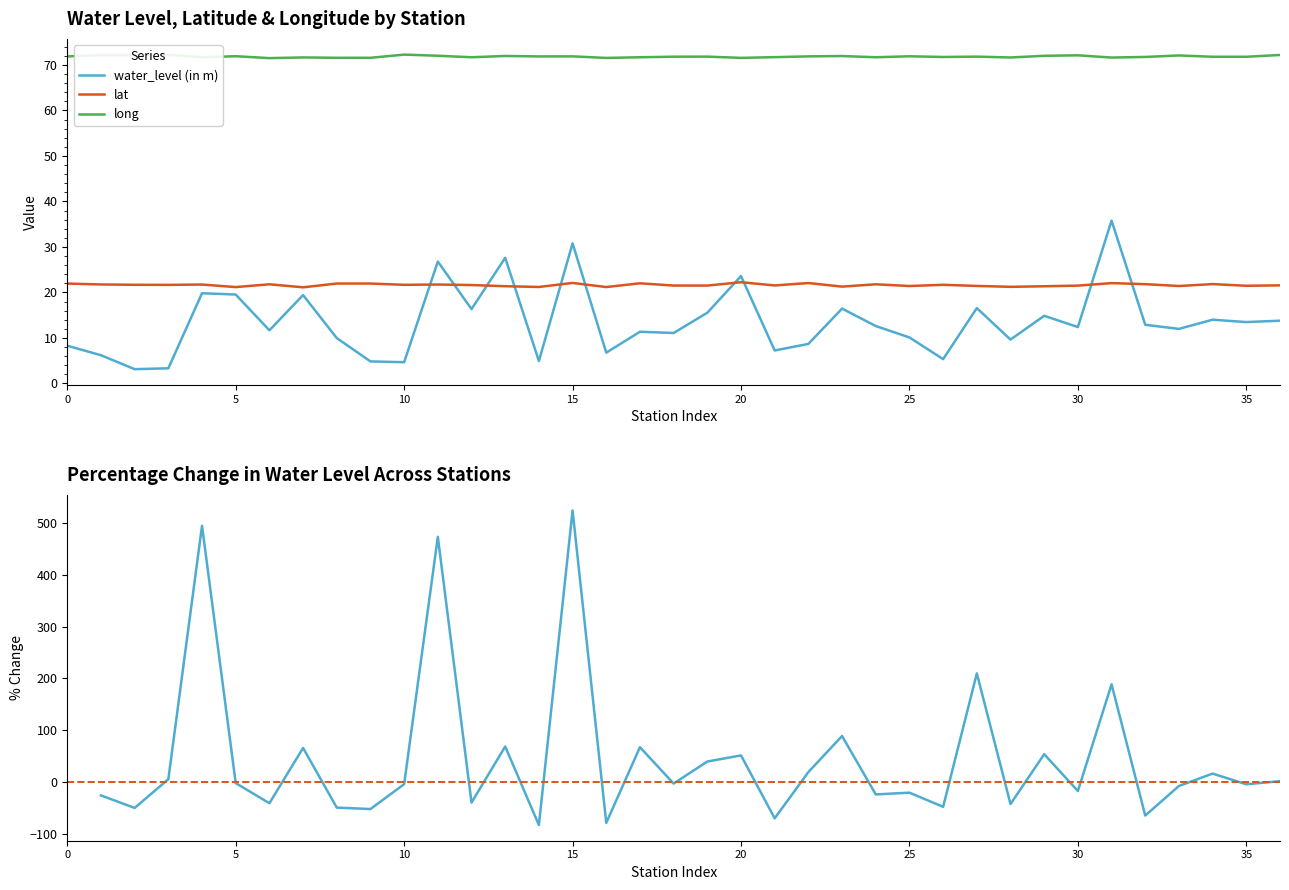

Which series ends up on top after the final intersection of lat and water_level (in m)?

lat